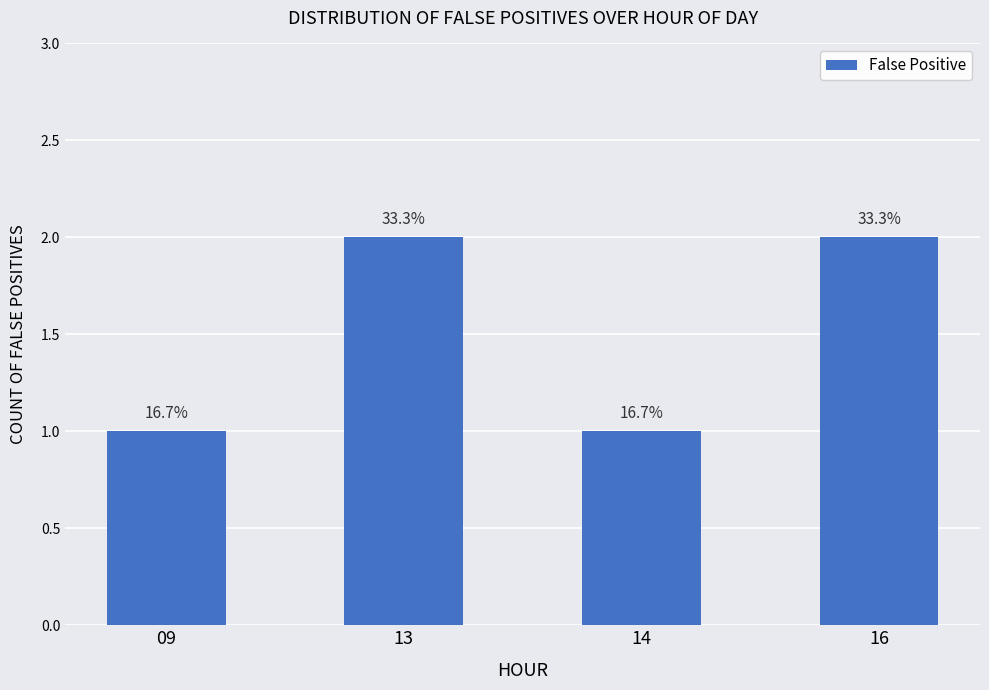

How many bars are there in total?

4